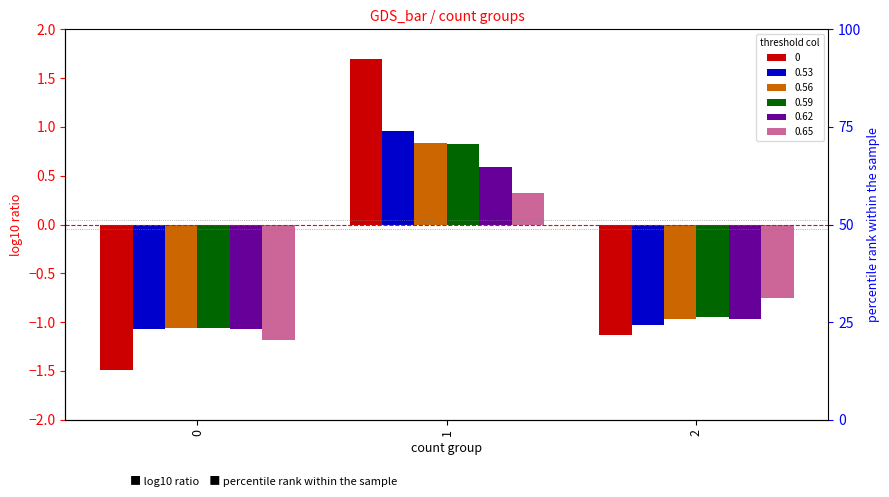

What is the value of the 0.62 bar at the 2nd from the left?

0.6